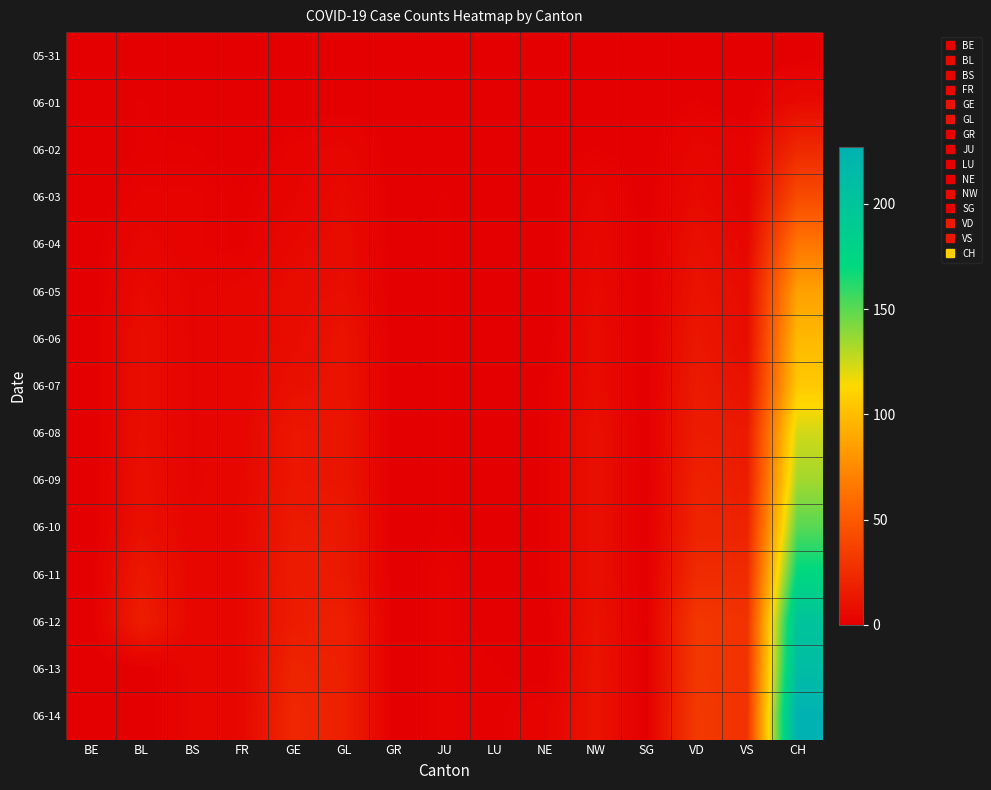

Reading right to left, extract all data points from this chart.

05-31: CH=0	VS=0	VD=0	SG=0	NW=0	NE=0	LU=0	JU=0	GR=0	GL=0	GE=0	FR=0	BS=0	BL=0	BE=0
06-01: CH=6	VS=0	VD=1	SG=0	NW=0	NE=0	LU=0	JU=0	GR=0	GL=0	GE=0	FR=0	BS=0	BL=1	BE=0
06-02: CH=23	VS=2	VD=4	SG=0	NW=1	NE=0	LU=0	JU=0	GR=0	GL=4	GE=2	FR=0	BS=1	BL=1	BE=0
06-03: CH=42	VS=2	VD=6	SG=0	NW=4	NE=0	LU=0	JU=1	GR=0	GL=6	GE=3	FR=1	BS=2	BL=2	BE=0
06-04: CH=65	VS=4	VD=9	SG=0	NW=5	NE=0	LU=0	JU=1	GR=0	GL=7	GE=5	FR=1	BS=2	BL=4	BE=0
06-05: CH=86	VS=7	VD=11	SG=0	NW=6	NE=0	LU=0	JU=1	GR=0	GL=8	GE=7	FR=4	BS=3	BL=6	BE=0
06-06: CH=98	VS=7	VD=13	SG=0	NW=7	NE=0	LU=0	JU=1	GR=0	GL=11	GE=7	FR=4	BS=3	BL=8	BE=0
06-07: CH=106	VS=10	VD=15	SG=0	NW=7	NE=1	LU=0	JU=1	GR=0	GL=11	GE=9	FR=4	BS=3	BL=8	BE=0
06-08: CH=124	VS=15	VD=16	SG=0	NW=9	NE=1	LU=0	JU=1	GR=0	GL=12	GE=13	FR=4	BS=3	BL=8	BE=0
06-09: CH=134	VS=16	VD=19	SG=0	NW=9	NE=1	LU=0	JU=1	GR=0	GL=12	GE=13	FR=5	BS=3	BL=9	BE=0
06-10: CH=151	VS=20	VD=20	SG=0	NW=9	NE=1	LU=0	JU=1	GR=0	GL=14	GE=15	FR=5	BS=4	BL=9	BE=0
06-11: CH=173	VS=24	VD=24	SG=0	NW=9	NE=1	LU=0	JU=2	GR=0	GL=14	GE=16	FR=5	BS=4	BL=14	BE=0
06-12: CH=201	VS=28	VD=31	SG=0	NW=10	NE=0	LU=0	JU=2	GR=0	GL=18	GE=16	FR=5	BS=4	BL=17	BE=0
06-13: CH=211	VS=28	VD=31	SG=0	NW=11	NE=0	LU=1	JU=2	GR=0	GL=18	GE=20	FR=5	BS=4	BL=0	BE=0
06-14: CH=227	VS=28	VD=32	SG=0	NW=11	NE=3	LU=1	JU=2	GR=0	GL=18	GE=22	FR=5	BS=4	BL=0	BE=0